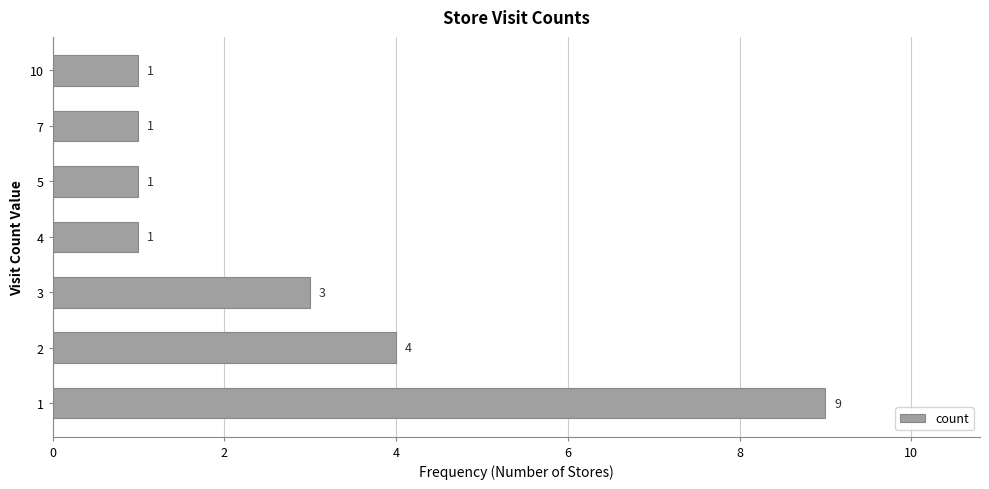

Reading bottom to top, transcribe all the data shown in this chart.

9	4	3	1	1	1	1